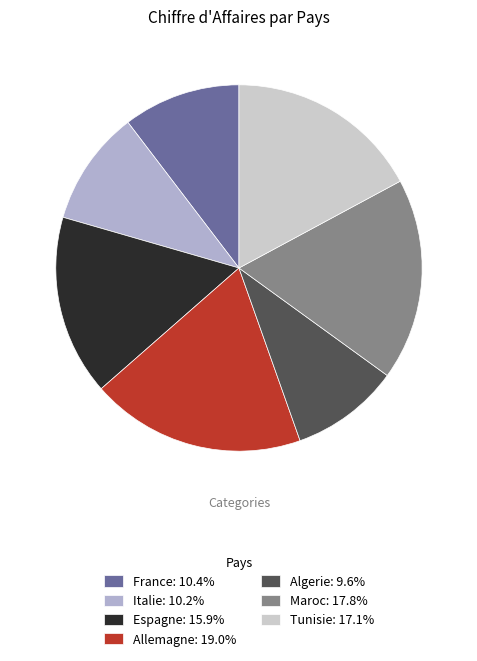

How many segments does this pie chart have?

7